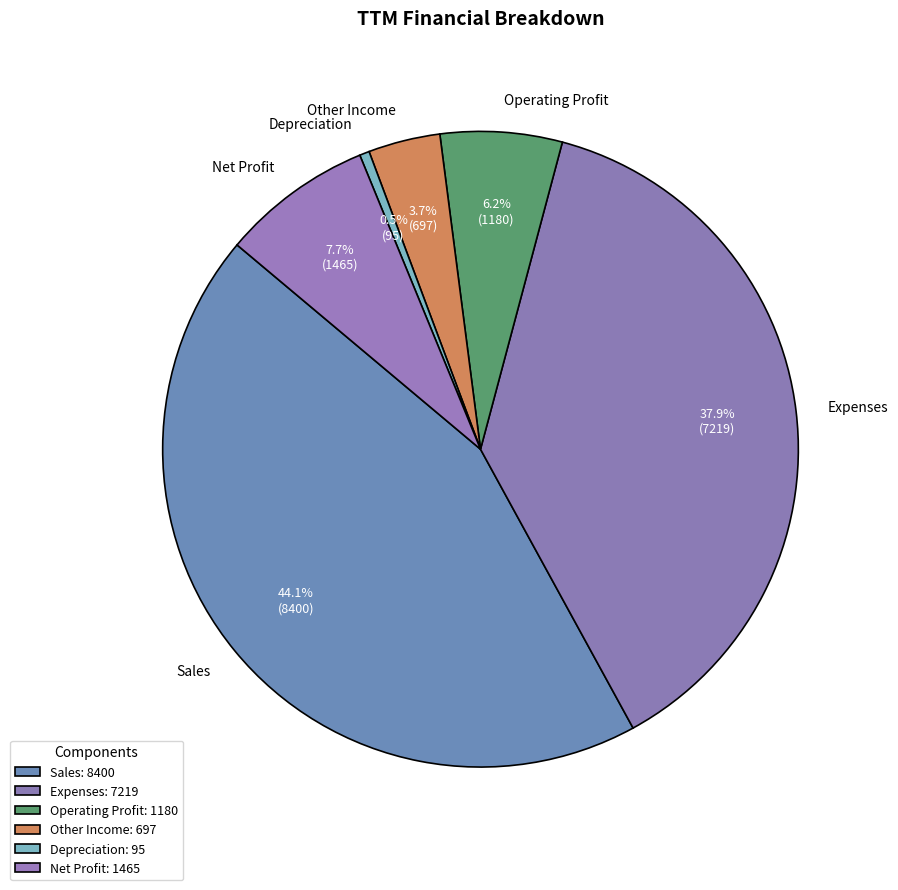

Is there any slice that represents more than half of the pie?

No